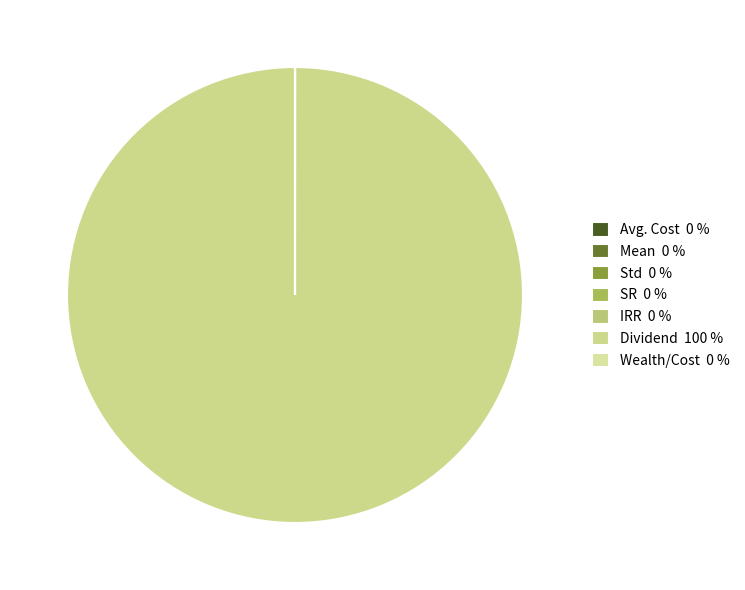

Which category has the biggest portion of the pie?

Dividend